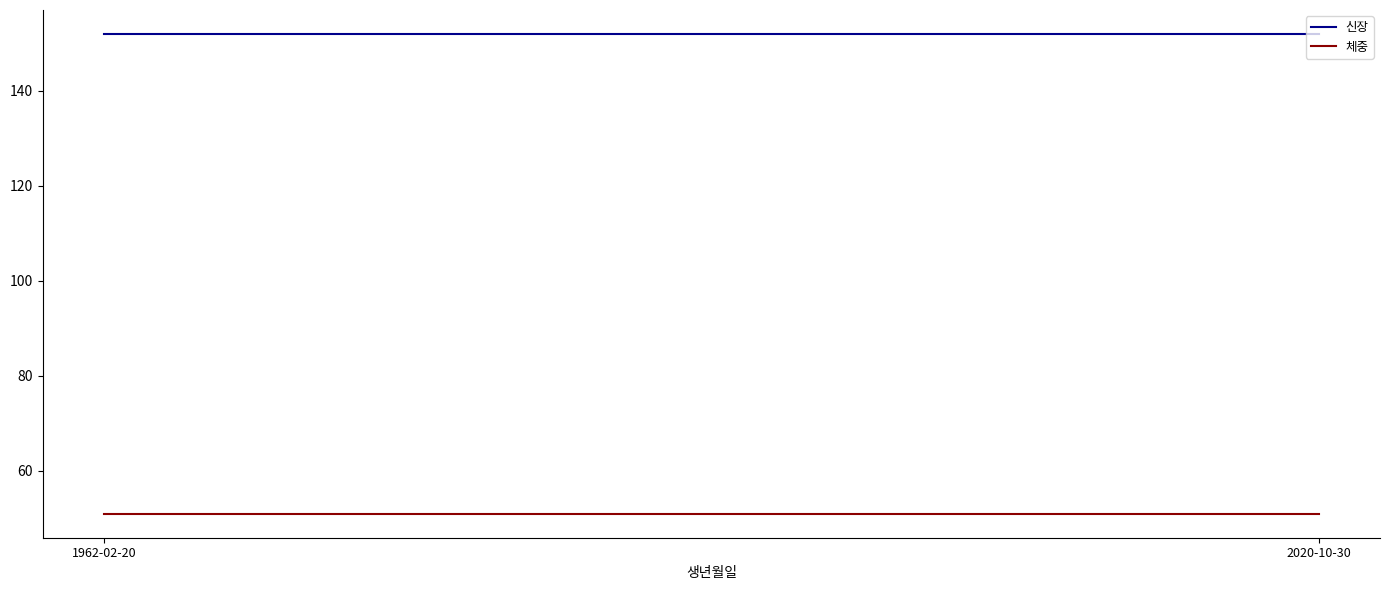

What is the sum of all 신장 values?

304.0